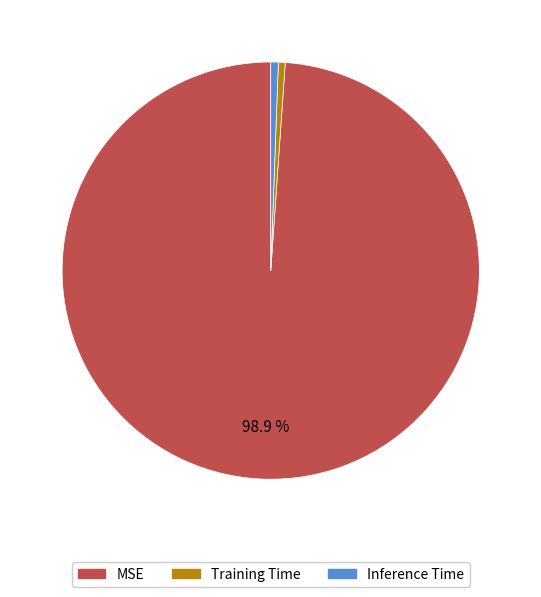

Is it true that Training Time is 1% of the pie?

True